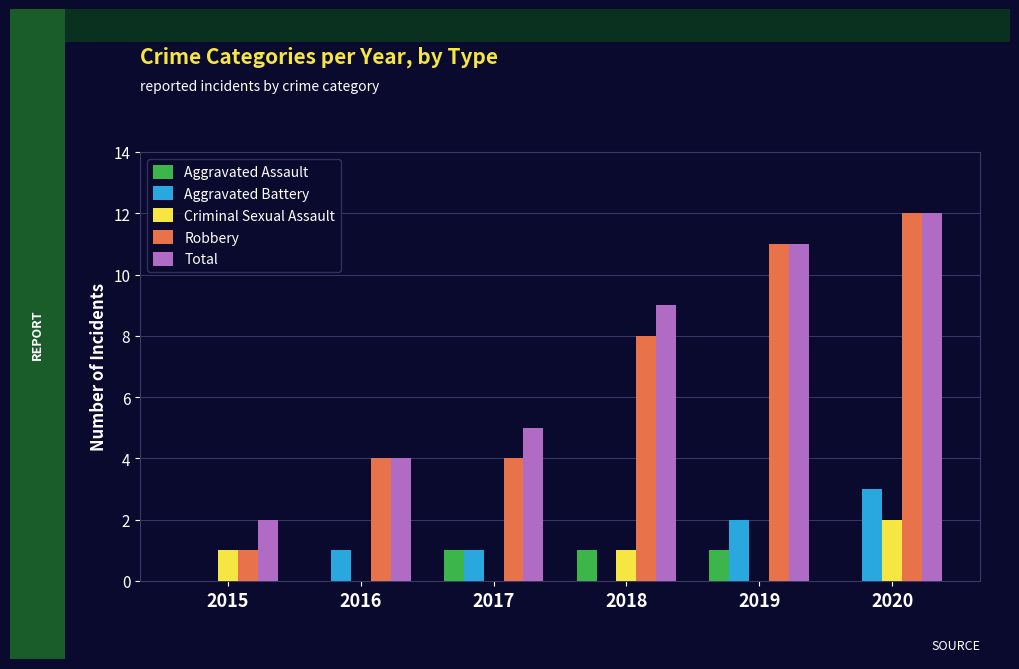

What is the sum of all Criminal Sexual Assault values?

4